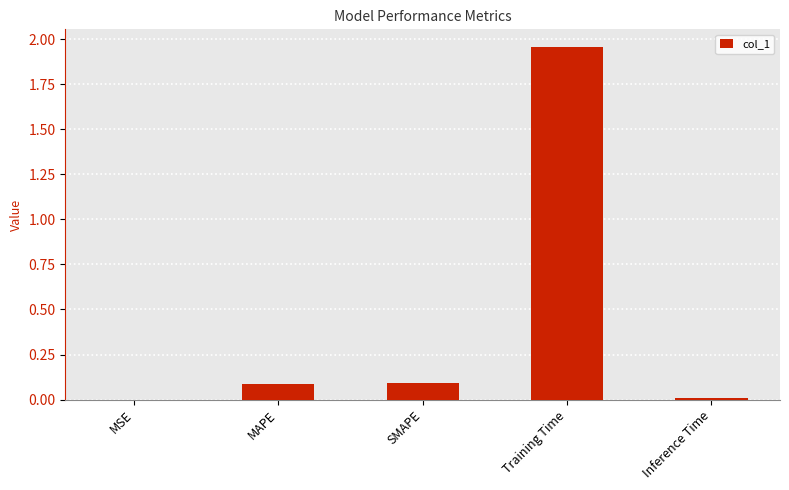

Is it true that the value at Training Time is 0.9?

False